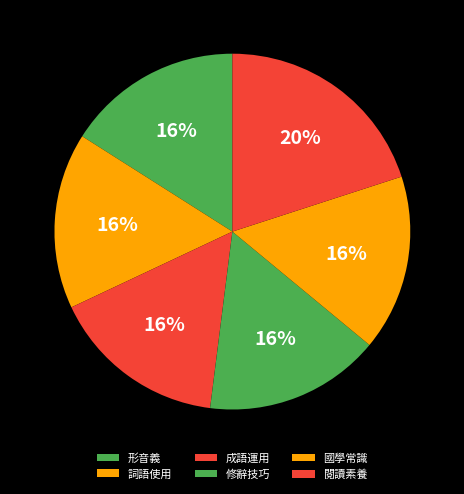

To the nearest percent, what portion does 形音義 represent?

16%